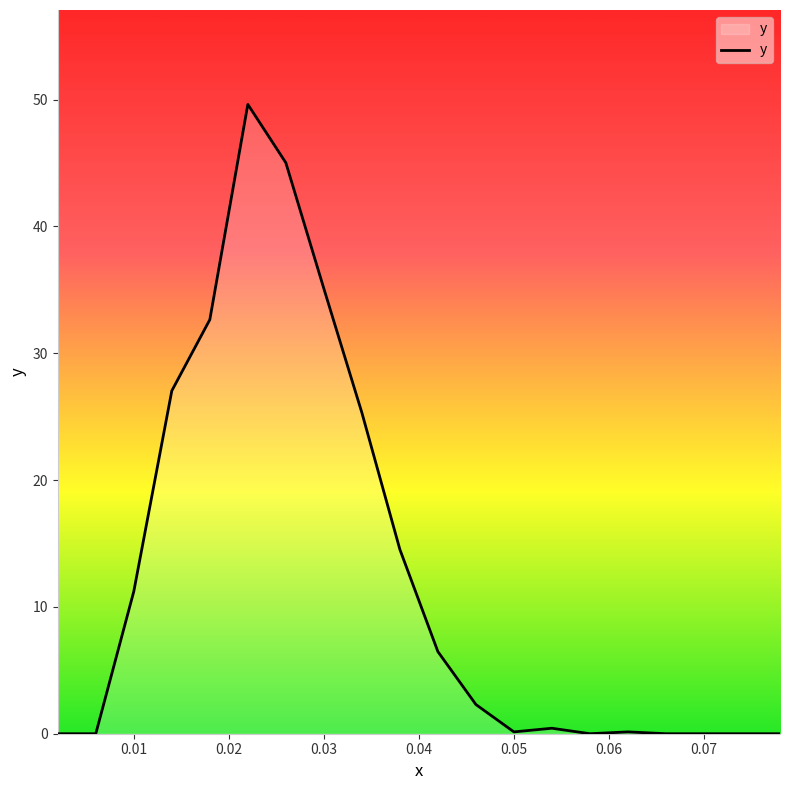

What is the maximum value shown in the chart?

49.6